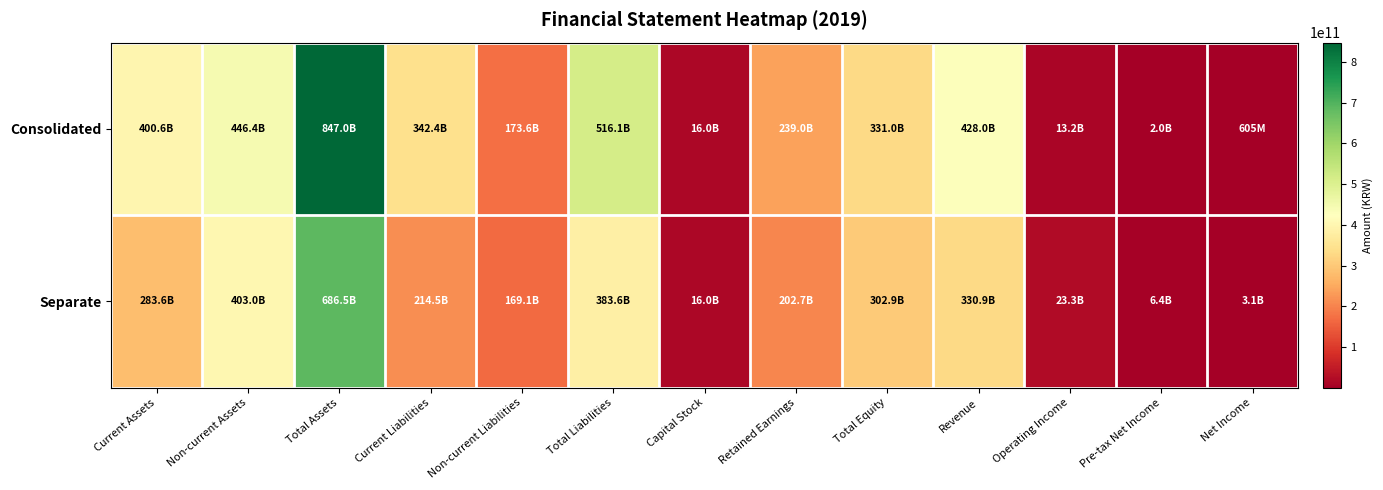

Which has a higher value, Total Assets or Total Equity?

Total Assets